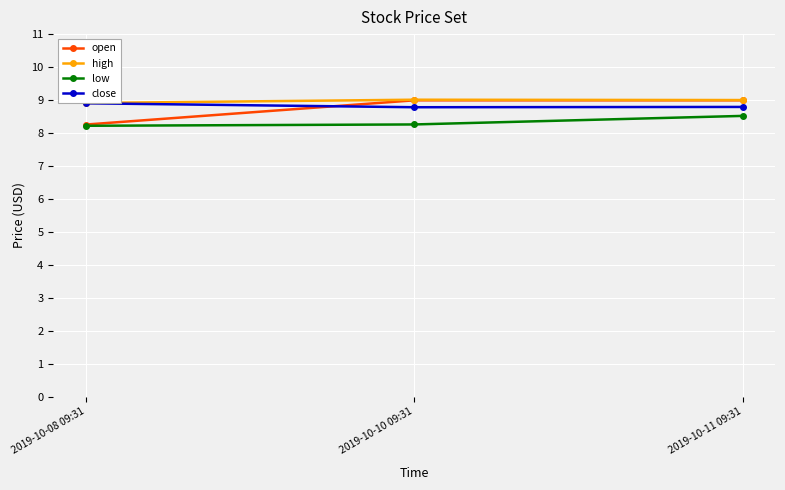

Which category has the lowest value in the open series?

2019-10-08 09:31